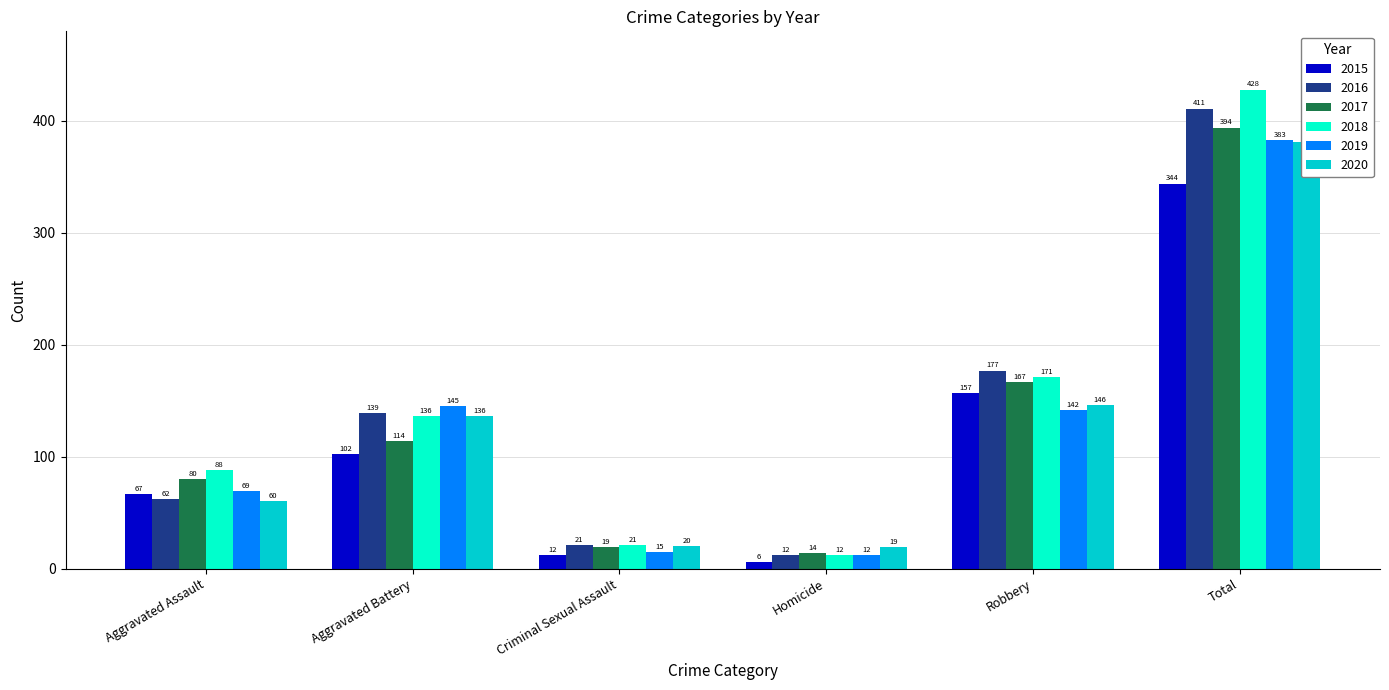

What is the sum of all 2017 values?

788